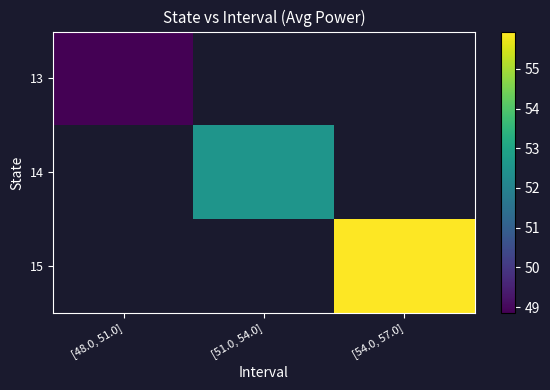

What is the minimum value shown in the chart?

48.8